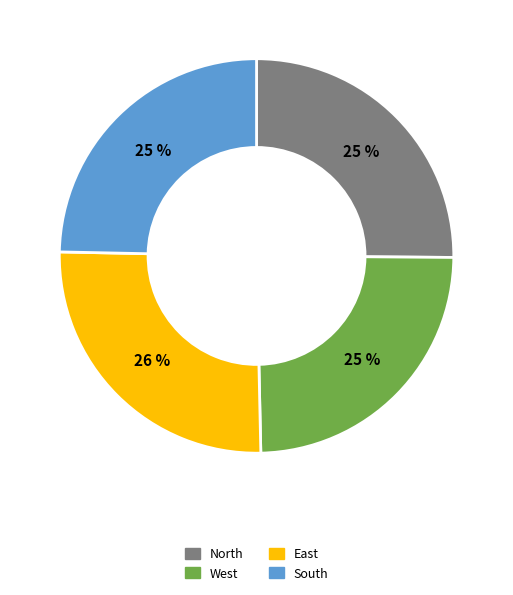

To the nearest percent, what portion does East represent?

26%